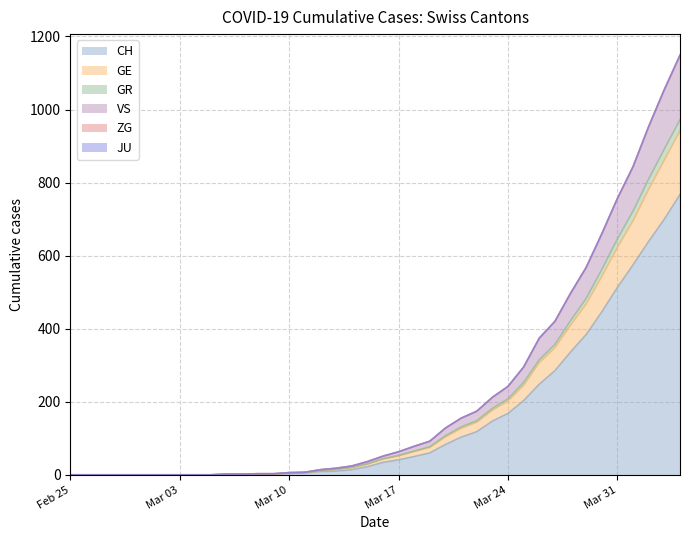

Does the chart display data point markers on the line(s)?

No